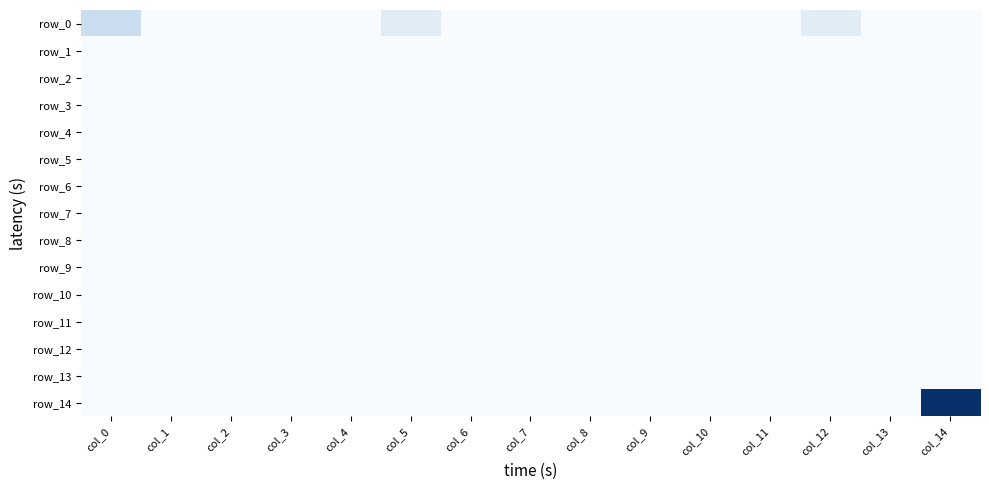

Which category has the lowest value across all series?

col_1